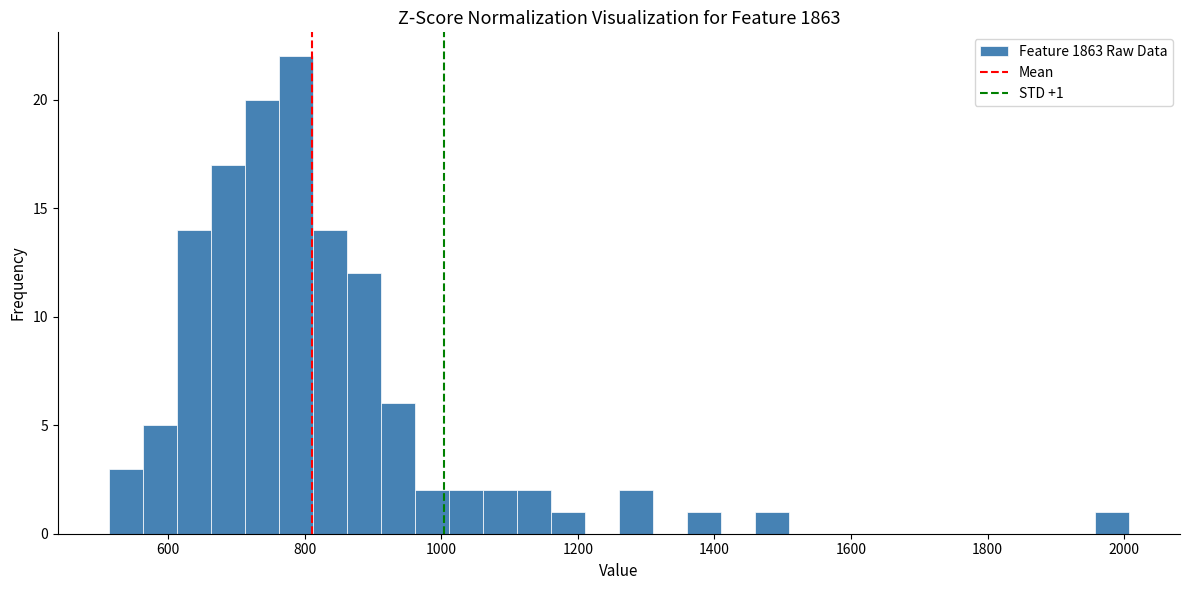

Read against the x-axis, roughly where is the centre of the tallest bar?

780